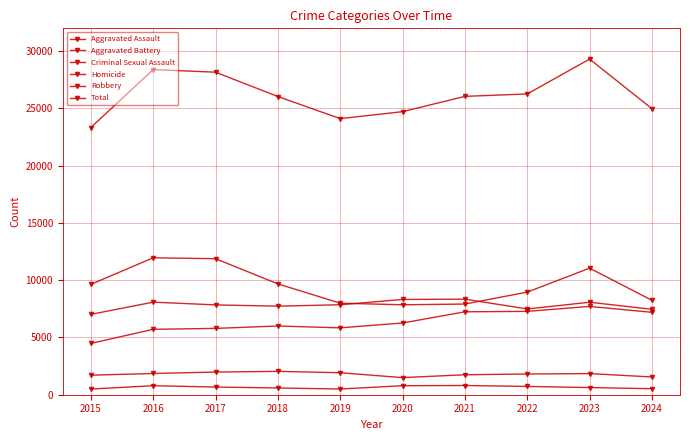

How many values in the Total series are below 26057?

5